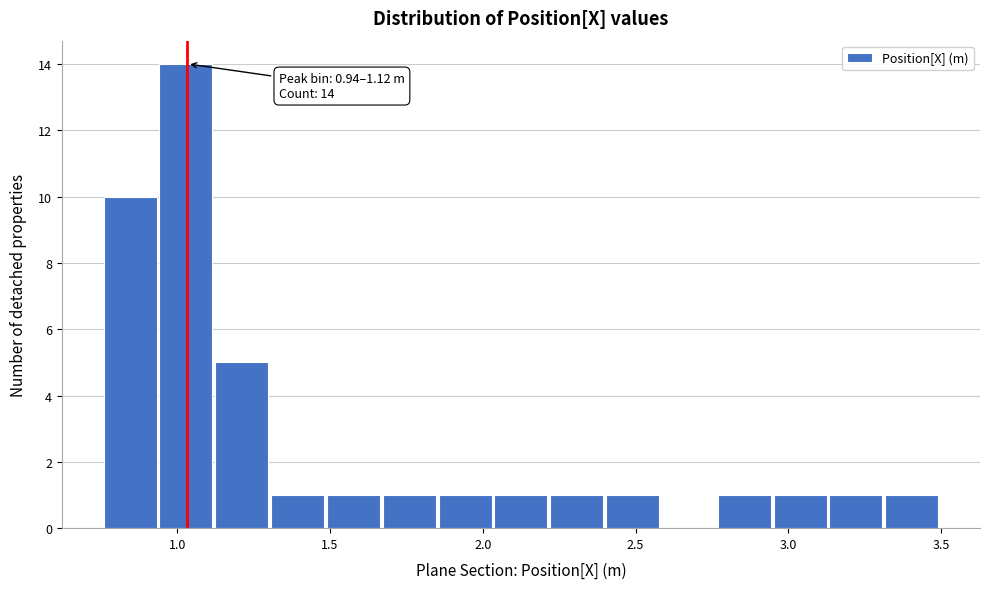

Read against the x-axis, roughly where is the centre of the tallest bar?

1.05